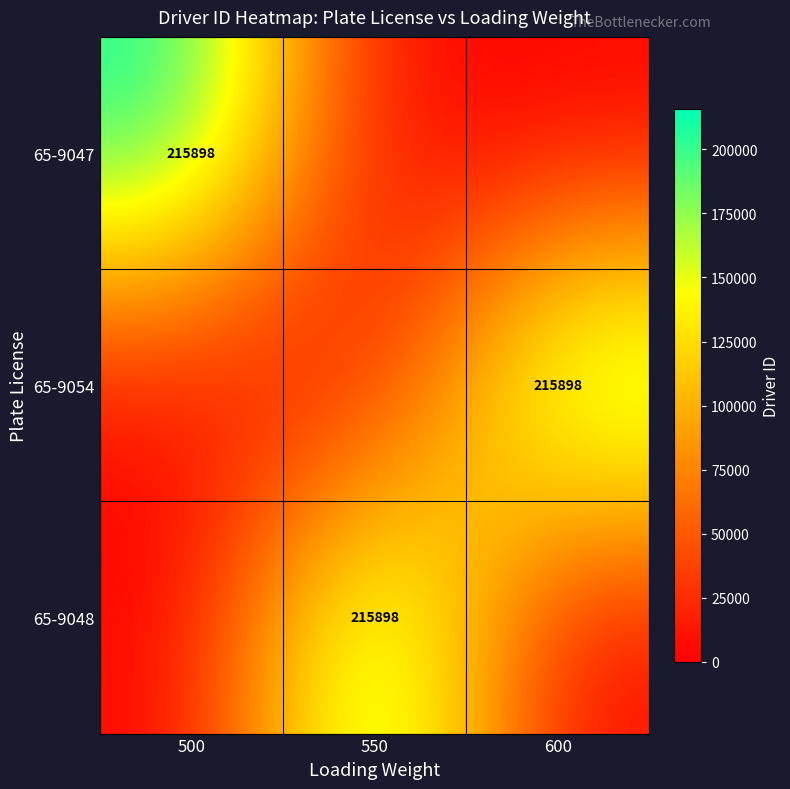

Which label corresponds to the smallest value in the chart?

550